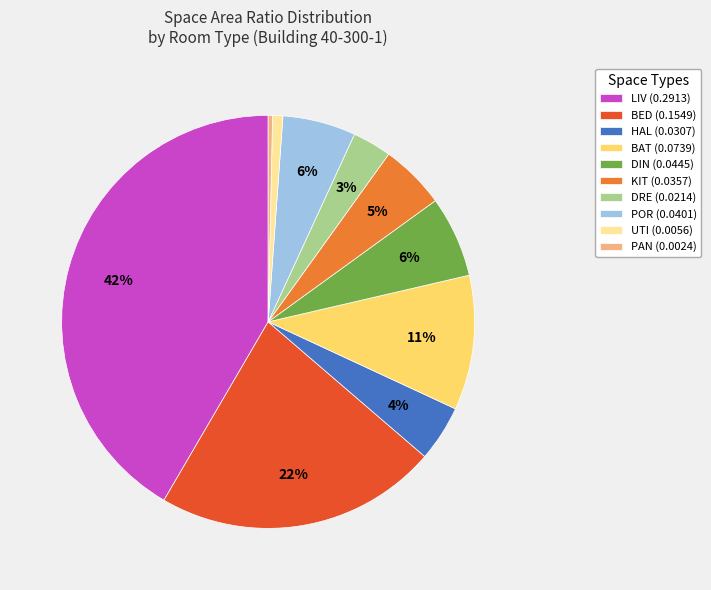

Which slice is the largest?

LIV (0.2913)